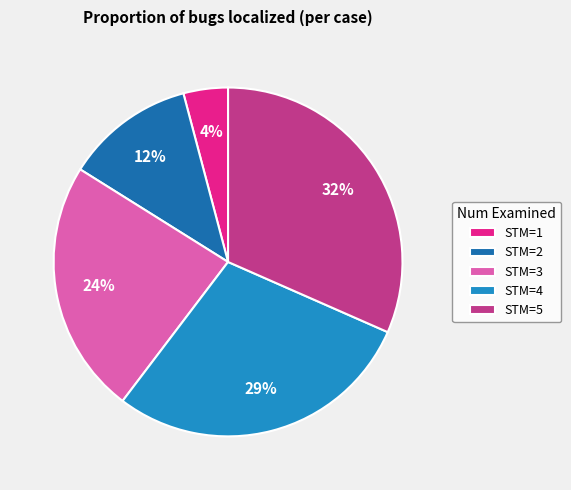

To the nearest percent, what is the combined percentage of STM=1 and STM=5?

36%